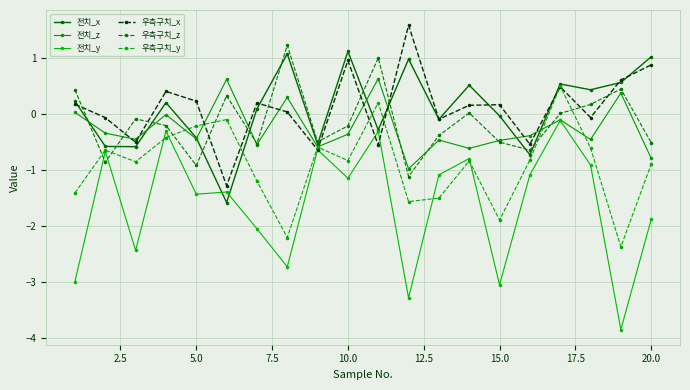

List the series in order of their peak value, lowest first.

전치_y, 우측구치_y, 전치_z, 전치_x, 우측구치_z, 우측구치_x